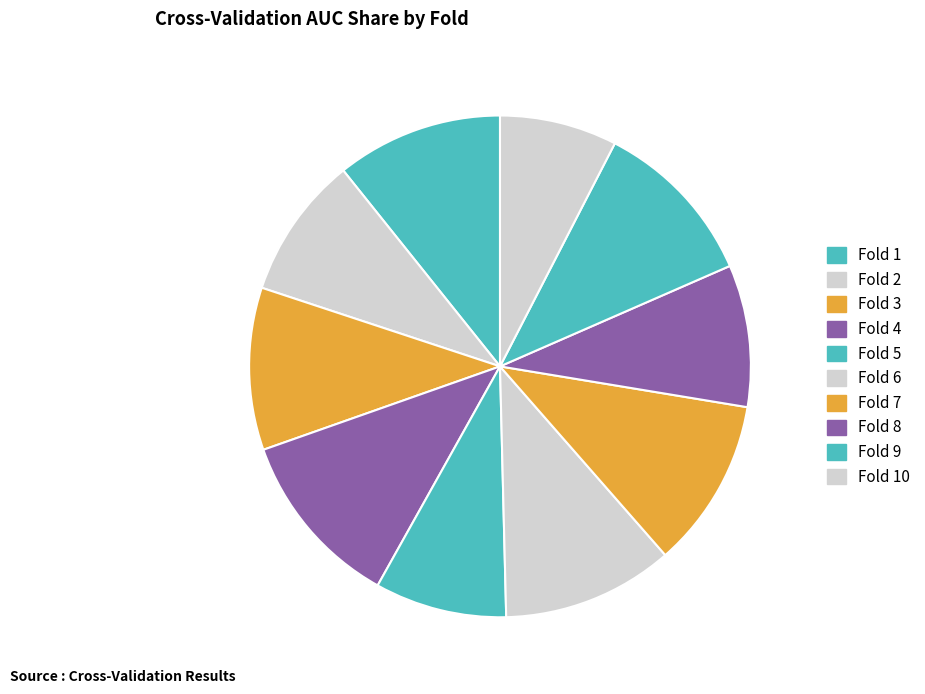

Count the number of slices in the pie.

10